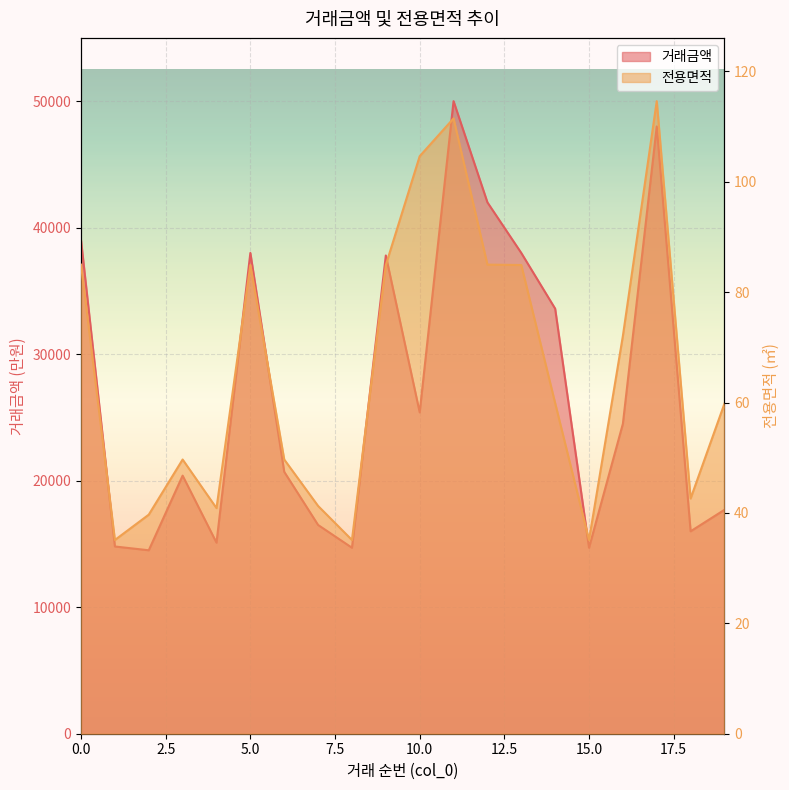

True or false: 전용면적 has more than 1 interior local peaks.

True